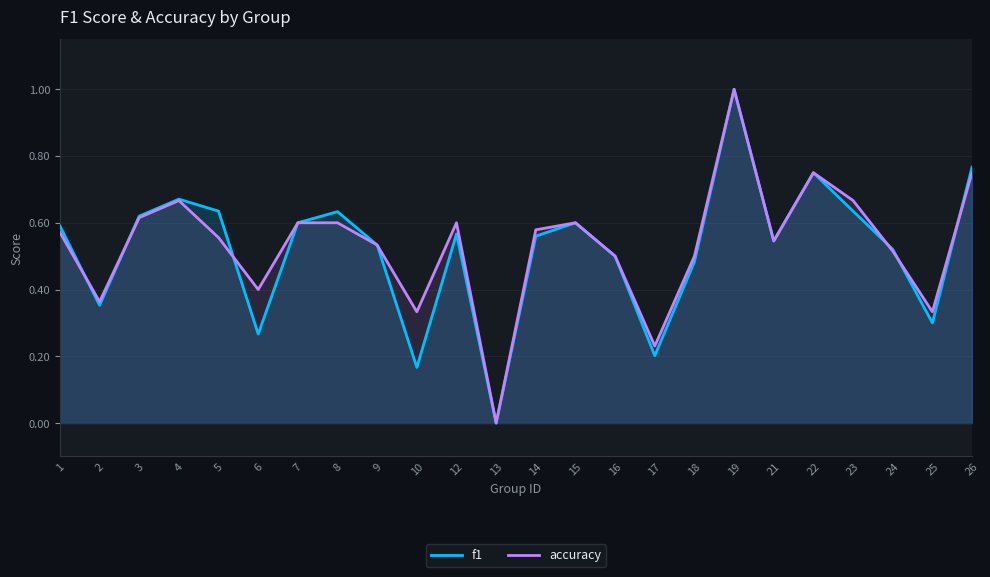

How many values in the accuracy series exceed 0?

23